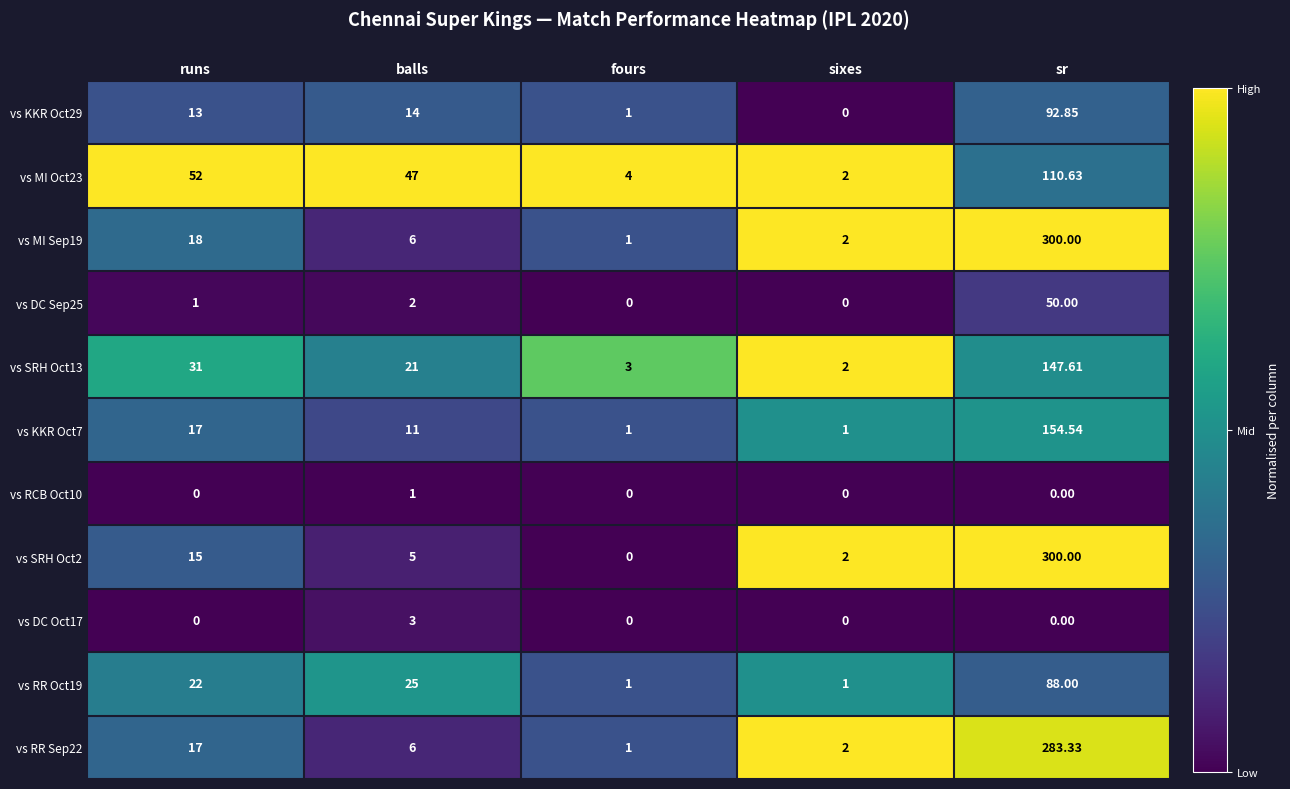

At which category is the sum across all series the highest?

sr